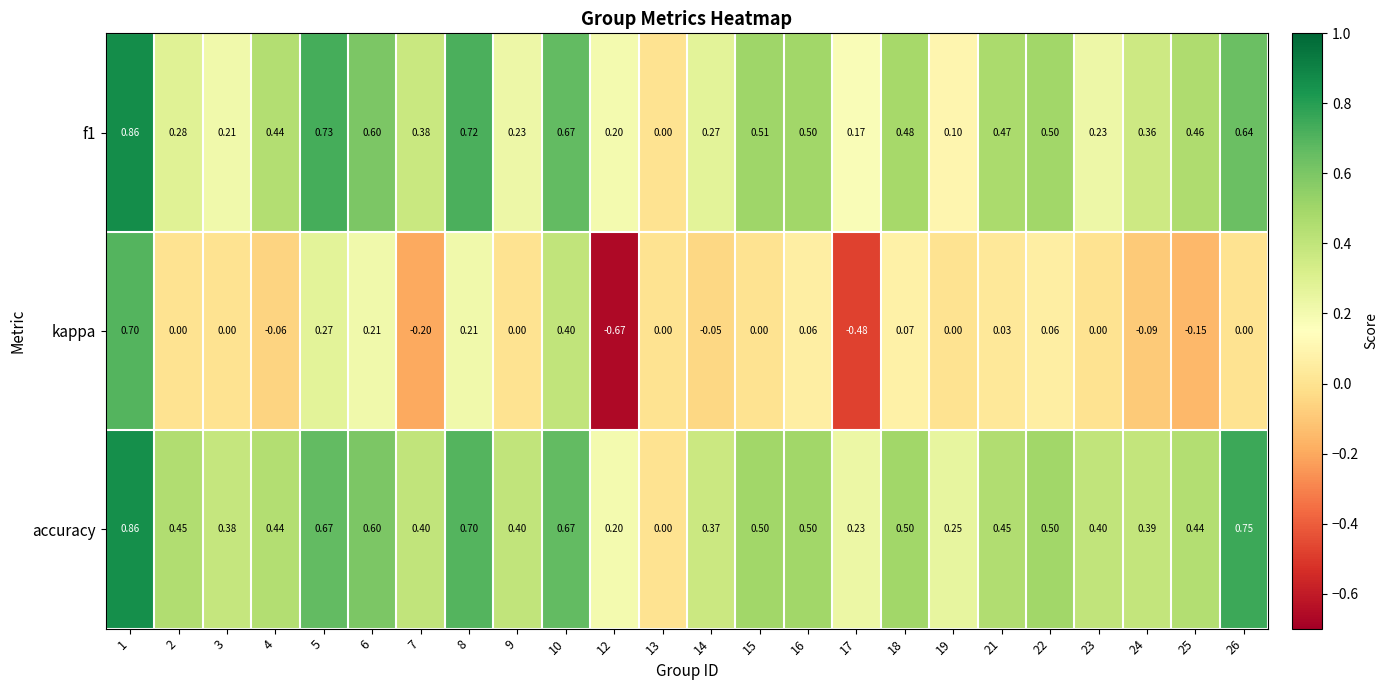

Is the value of kappa at 7 greater than the value of accuracy at 18?

No